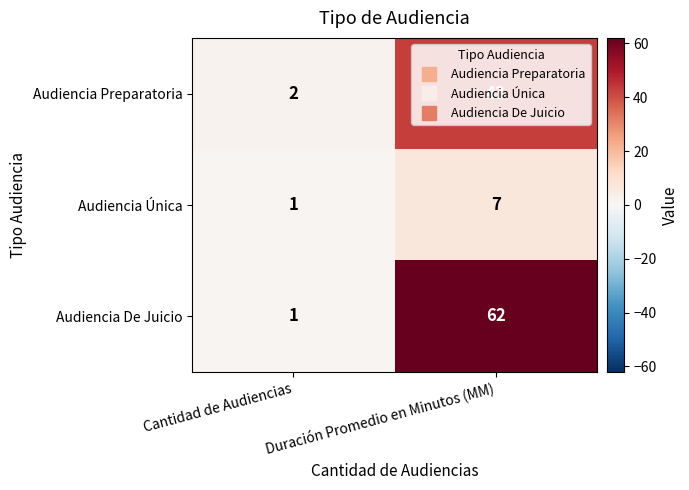

Is it true that Audiencia Única equals 7 at Duración Promedio en Minutos (MM)?

True